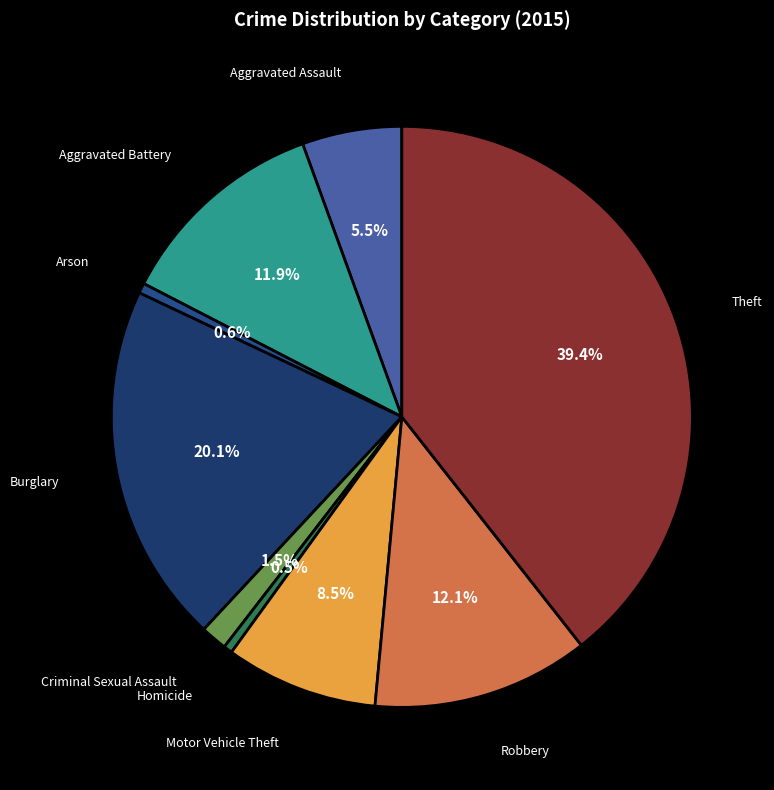

Count the number of slices in the pie.

9